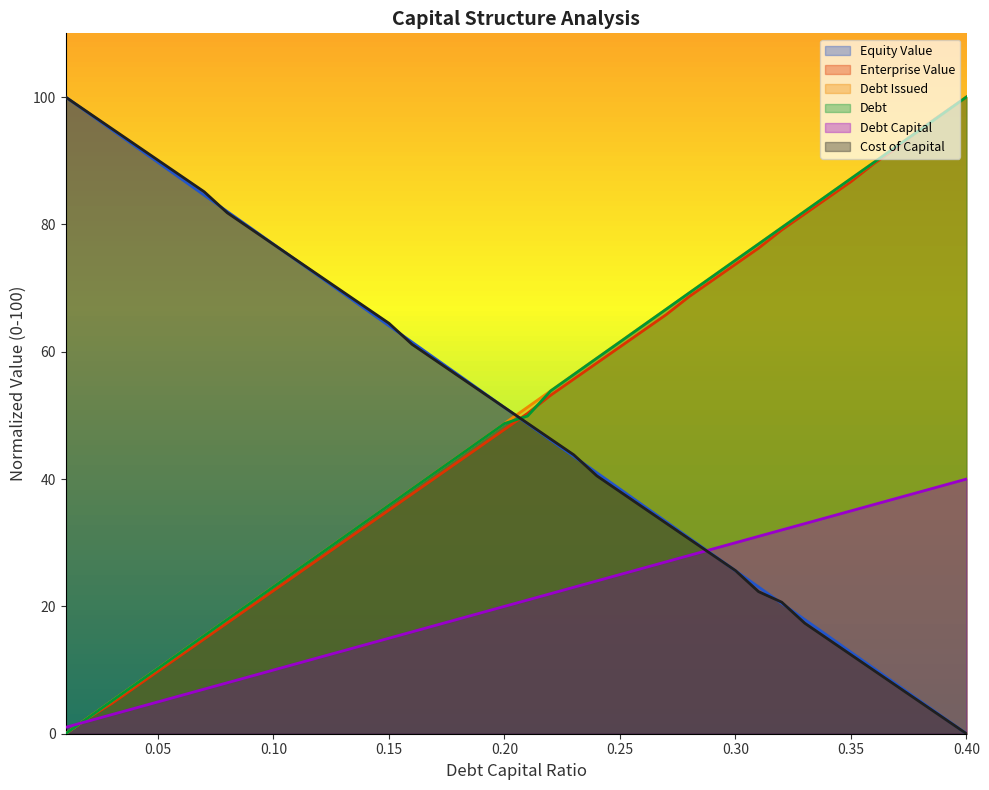

What is the difference between the highest and lowest values at 0.15?

49.5